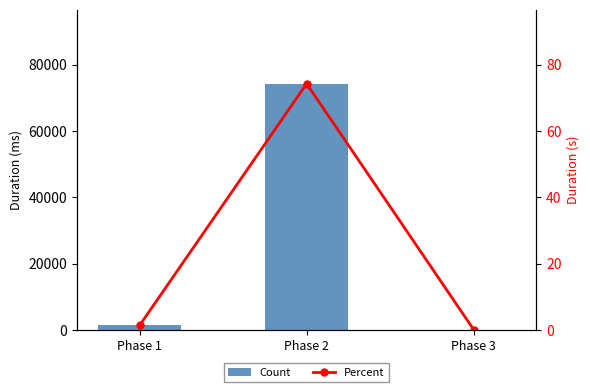

What are all the series names shown in the legend?

Count, Percent